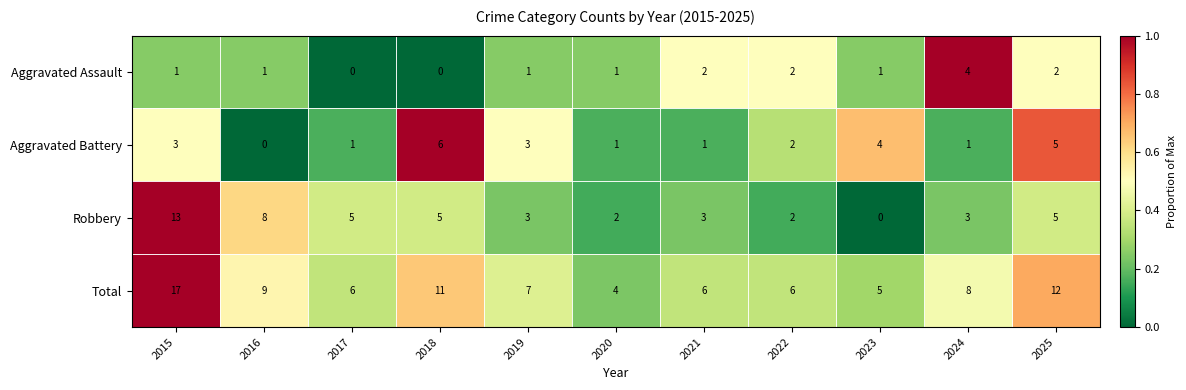

Which series changed the most between 2015 and 2017?

Total